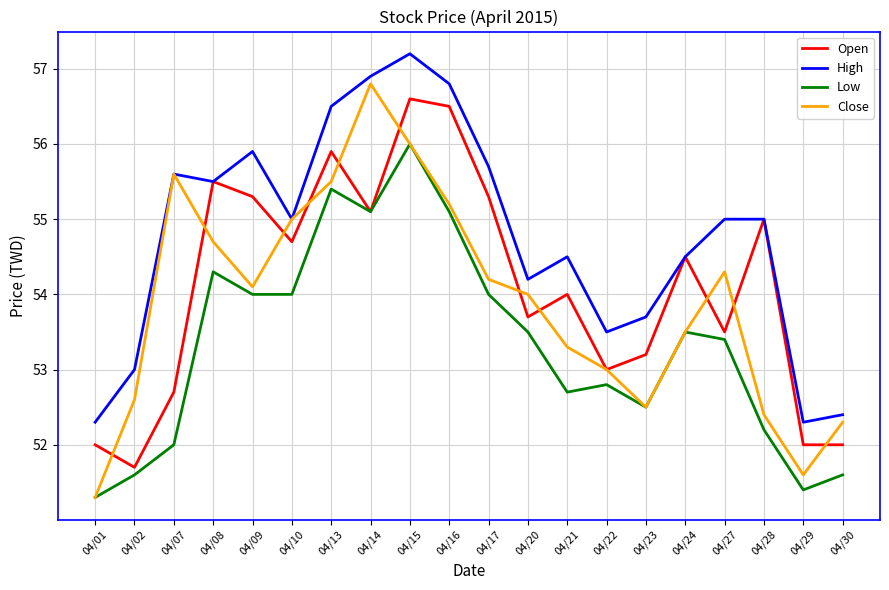

What is the sum of all Low values?

1066.4